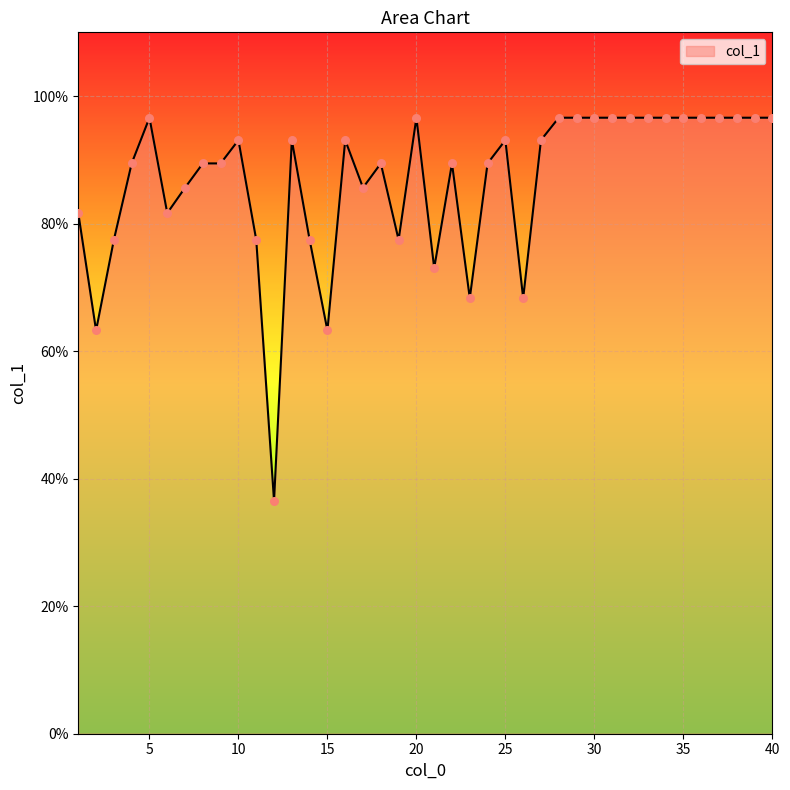

What is the maximum value shown in the chart?

96.6